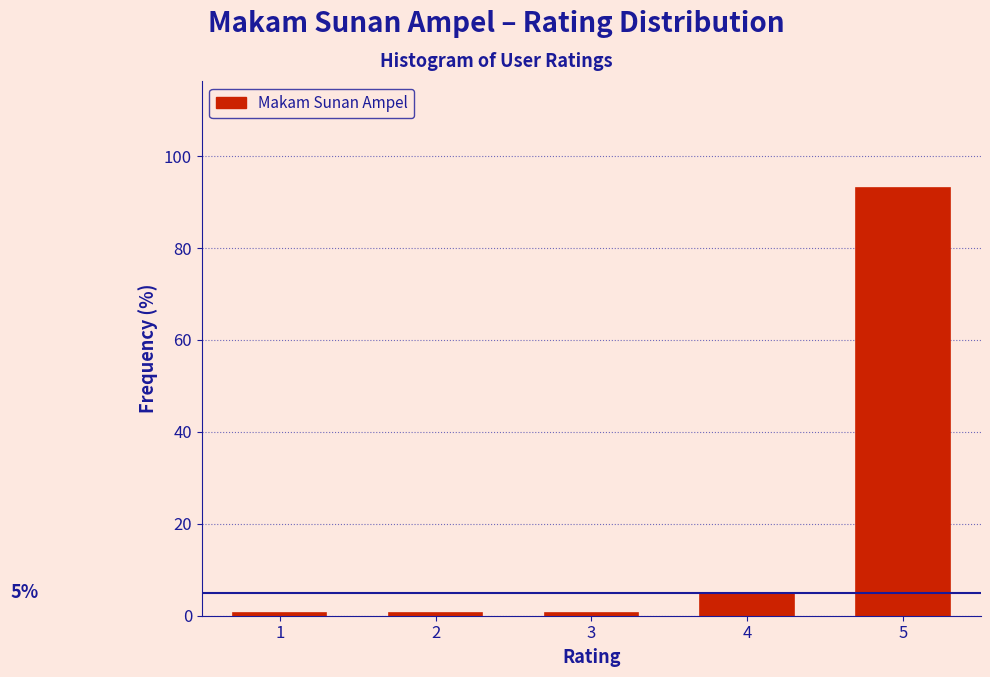

Reading left to right, extract all data points from this chart.

1=0.6	2=0.6	3=0.6	4=5.0	5=93.1